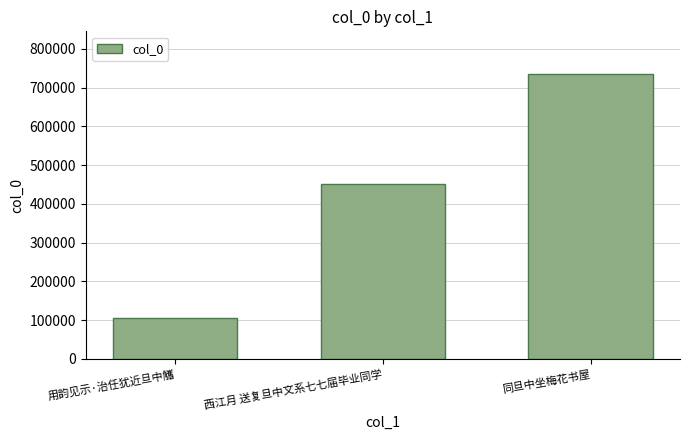

What position from the right is 同旦中坐梅花书屋?

1